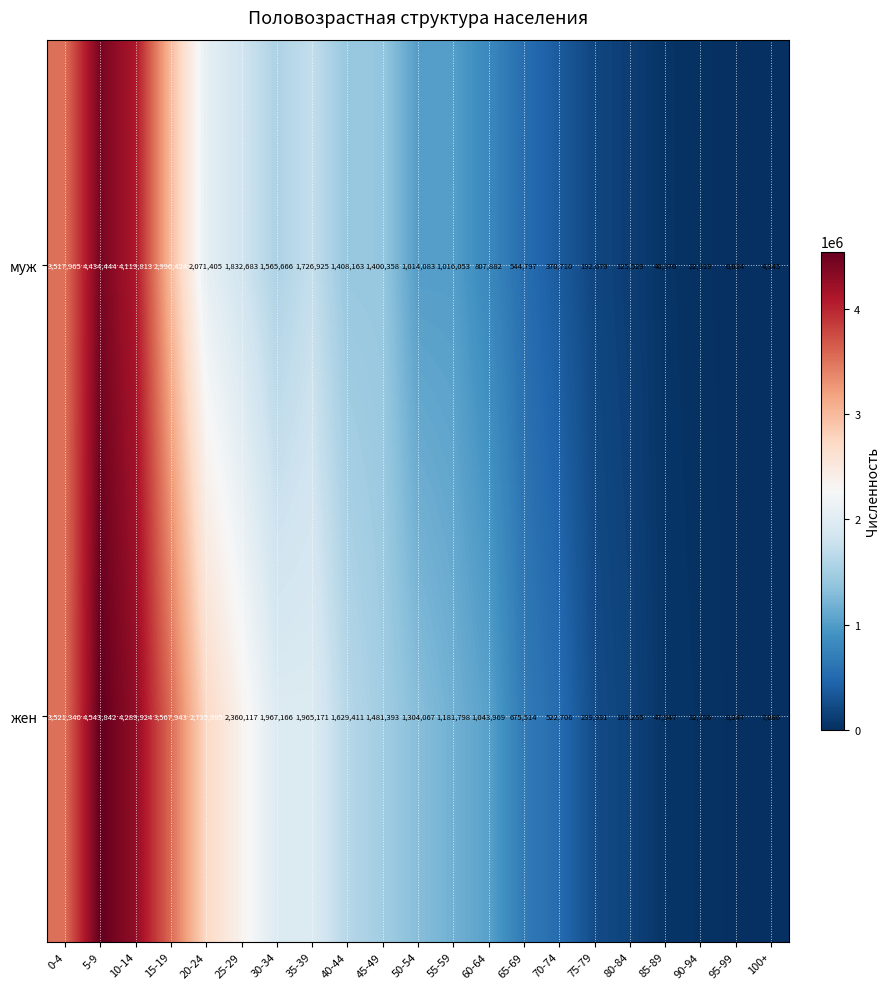

What is the greatest value displayed?

4543842